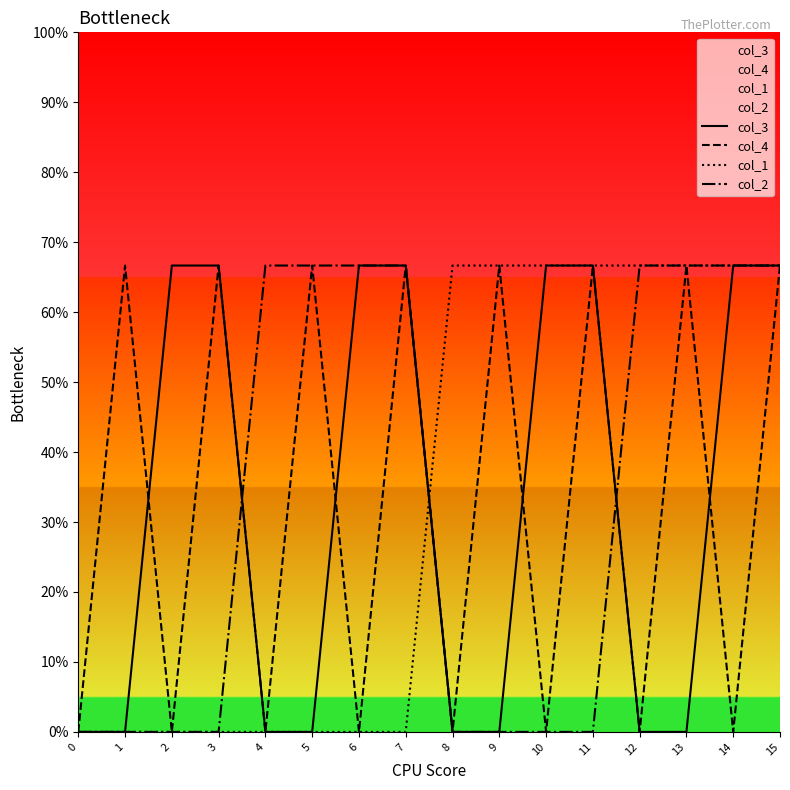

What is the sum of the col_1 values at 9 and 11?

1.3